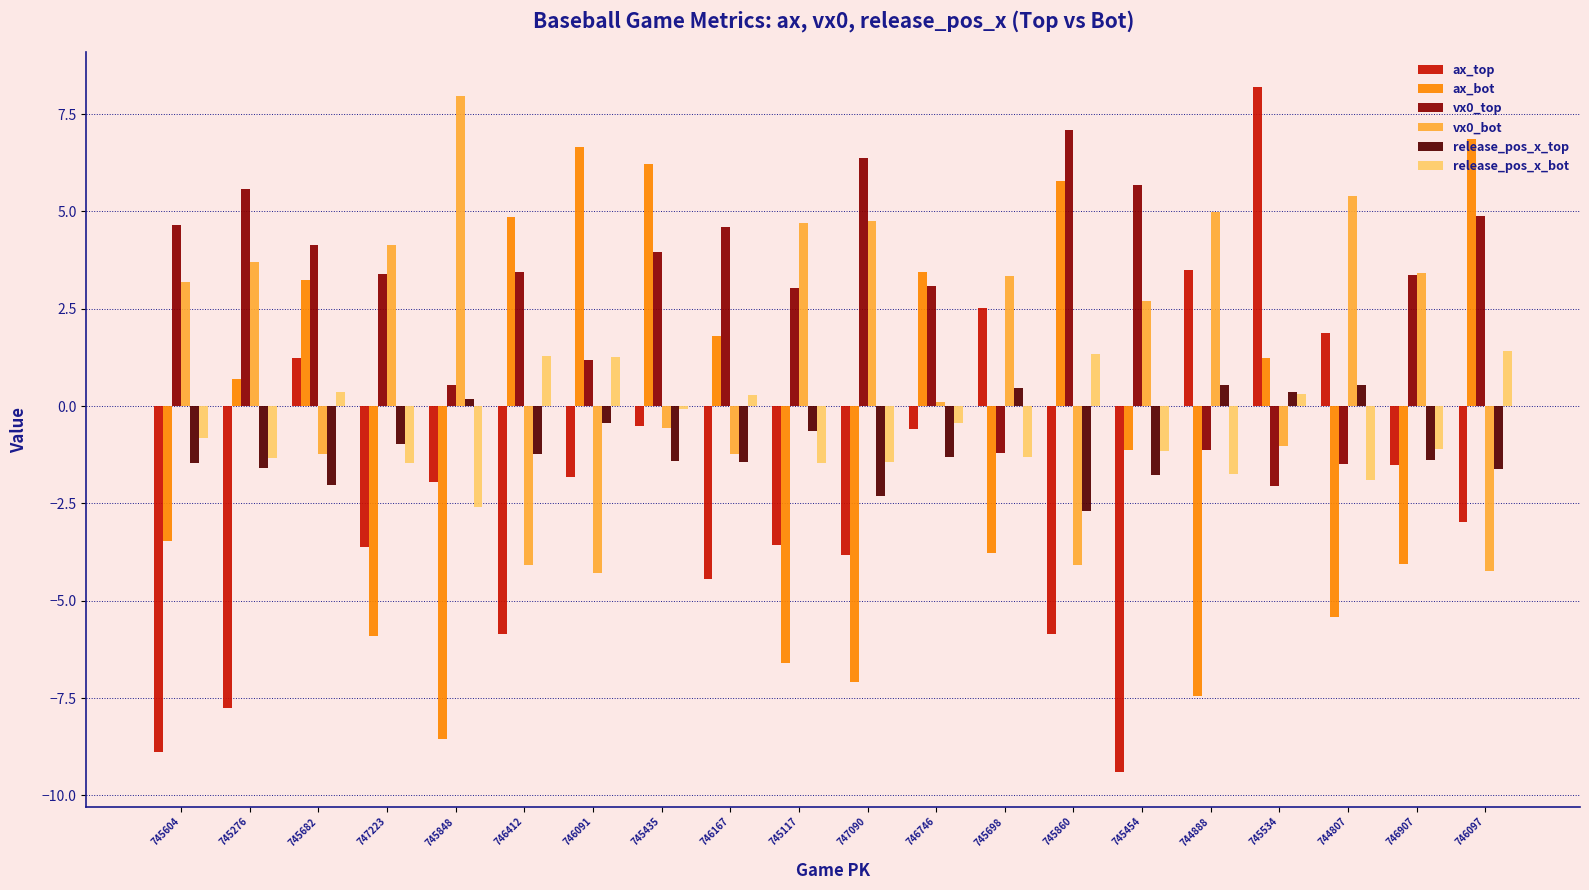

Is the value of vx0_top at 746907 greater than the value of vx0_bot at 747090?

No